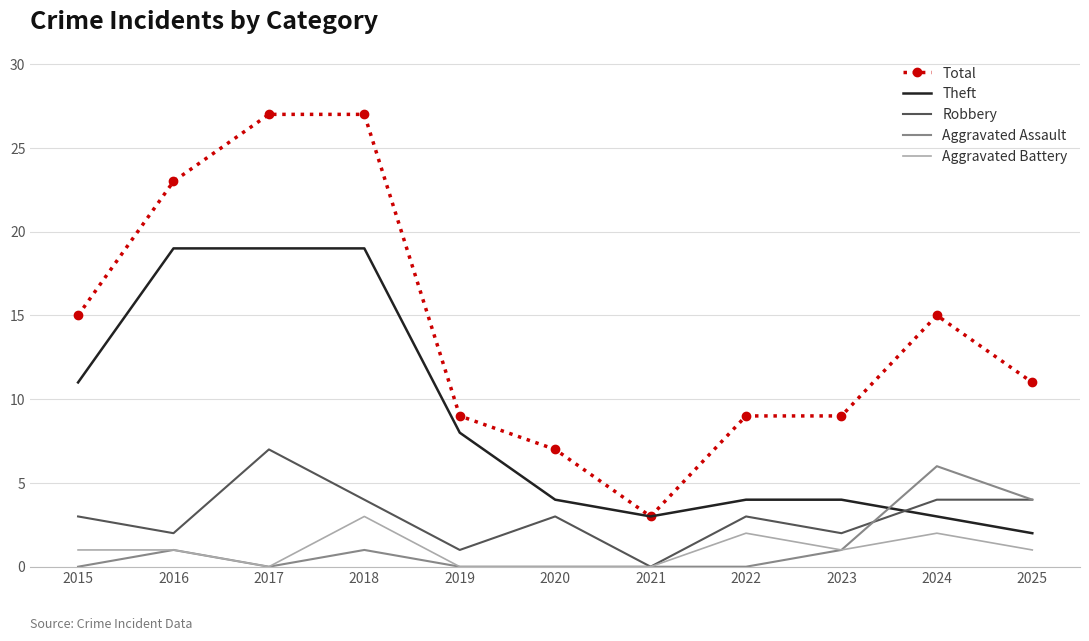

Which category has the highest value in the Aggravated Battery series?

2018